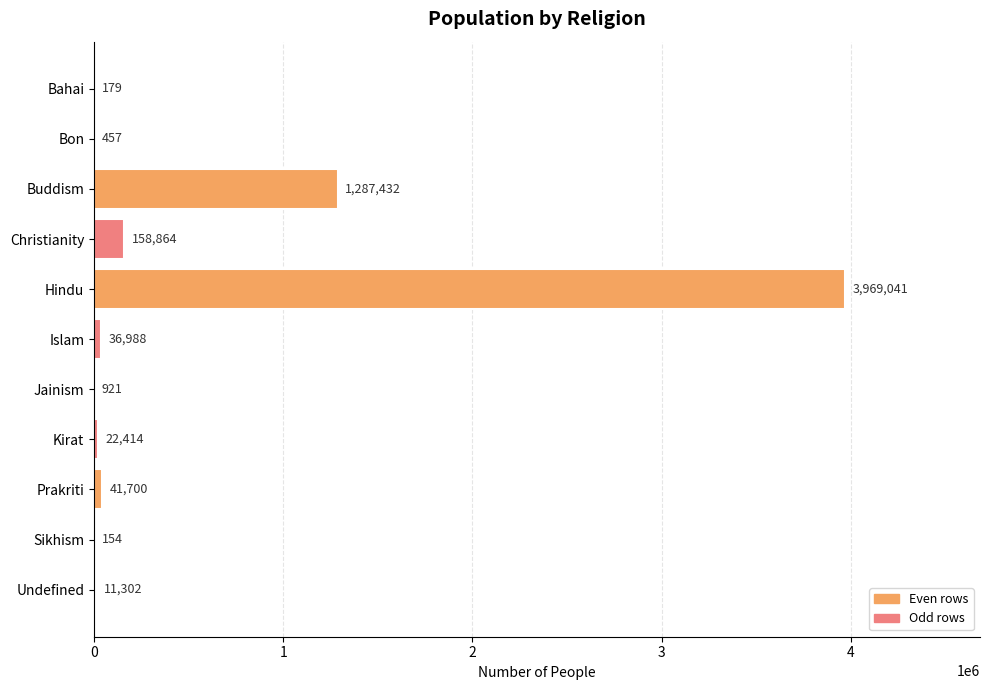

Is it true that the value at Jainism is 921?

True